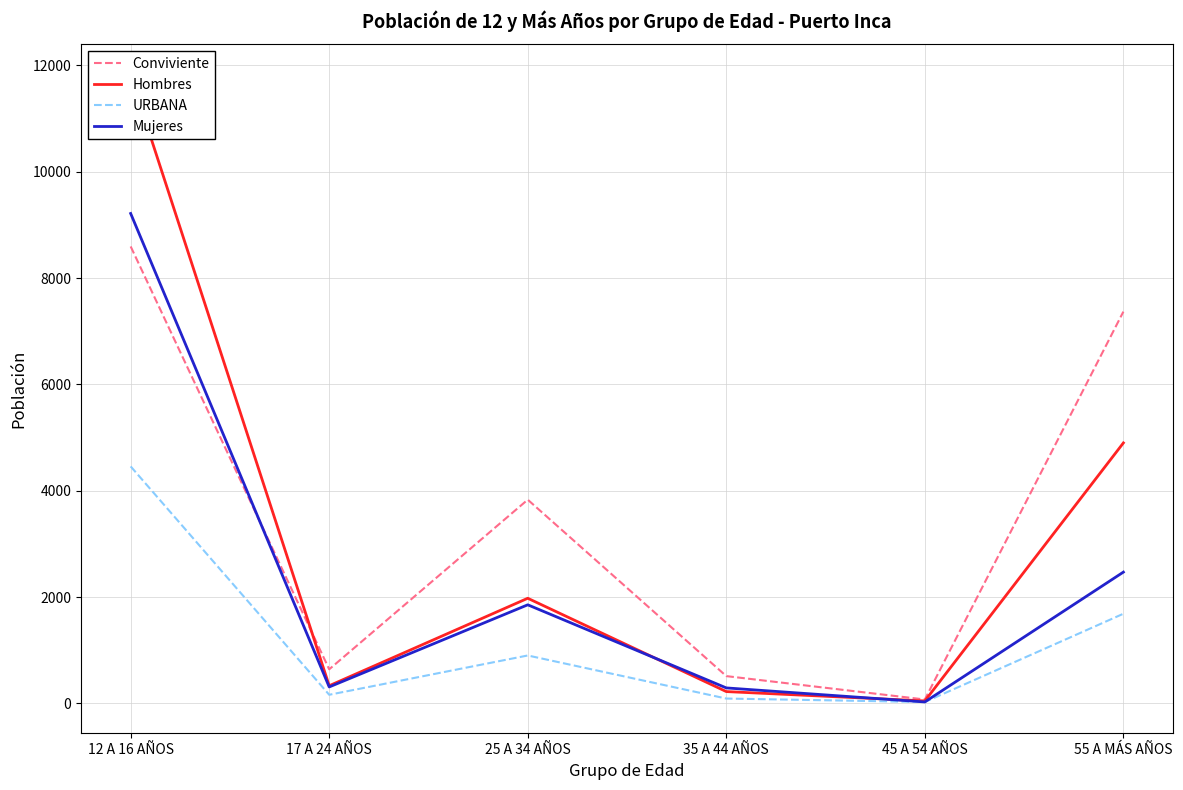

At 12 A 16 AÑOS, list the series in order from largest to smallest.

Hombres, Mujeres, Conviviente, URBANA